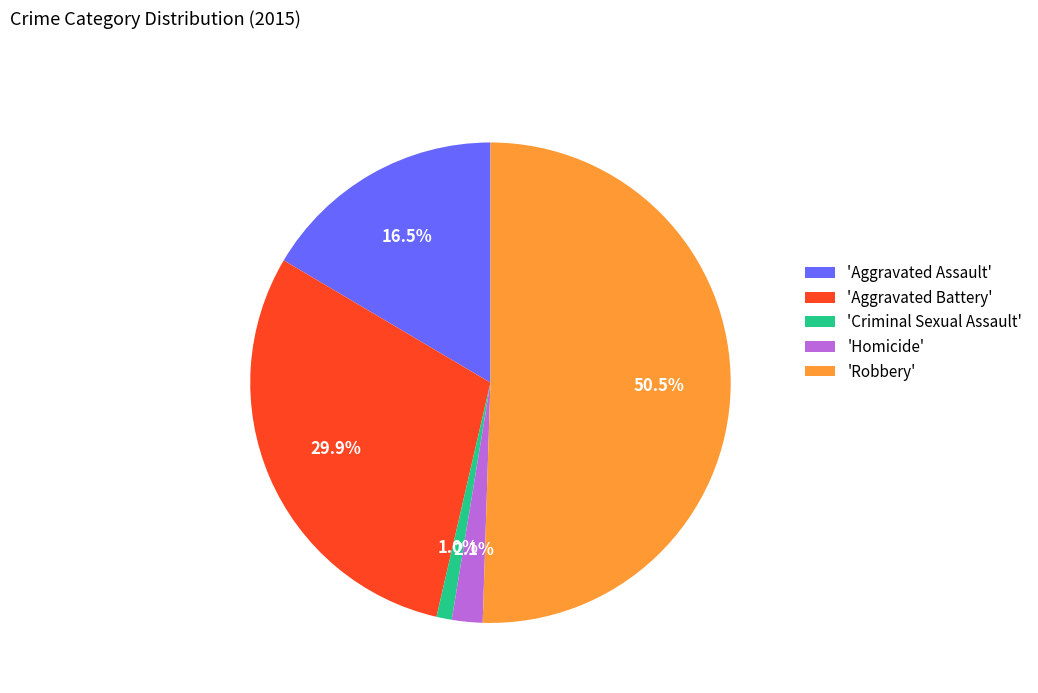

Does 'Criminal Sexual Assault' represent more than half of the total?

No